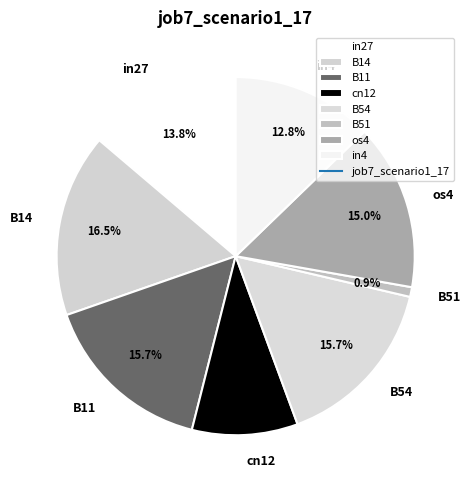

To the nearest percent, what is the difference between the os4 and in4 slice percentages?

2%